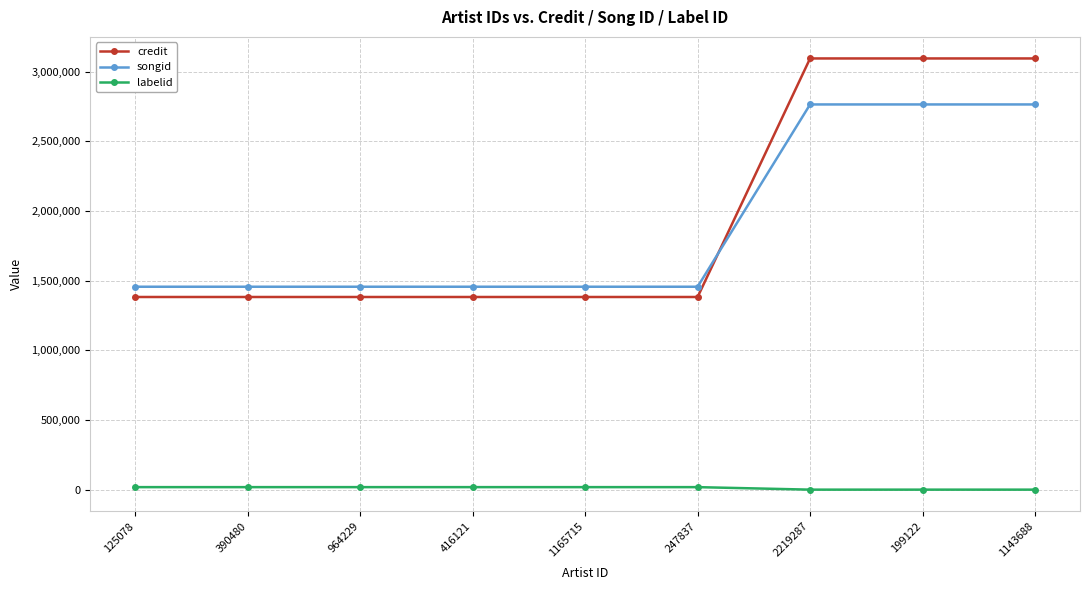

Which series ends up on top after the final intersection of songid and credit?

credit